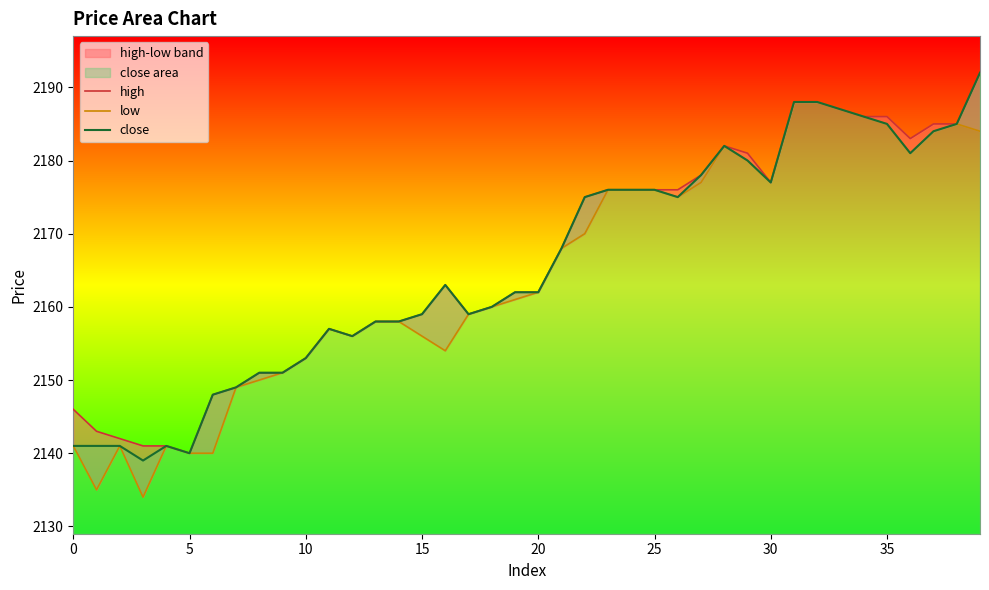

What is the difference between the close values at 17 and 27?

19